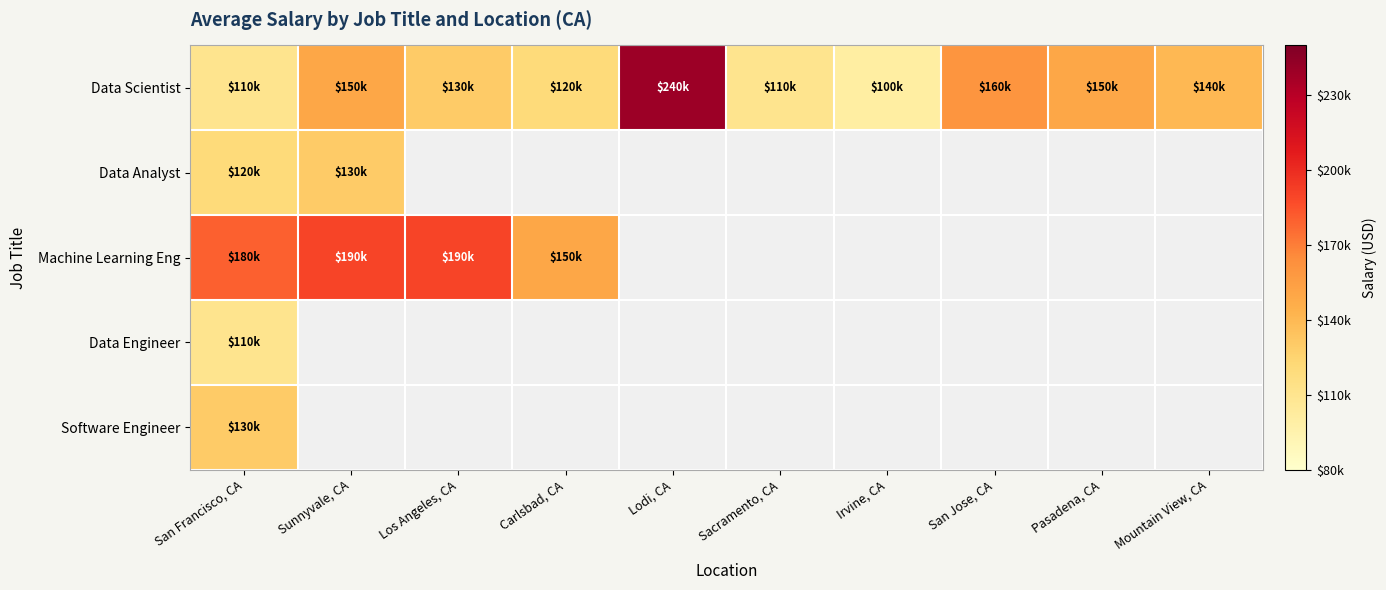

The Data Scientist series shows 120000.0 at Carlsbad, CA. True or false?

True